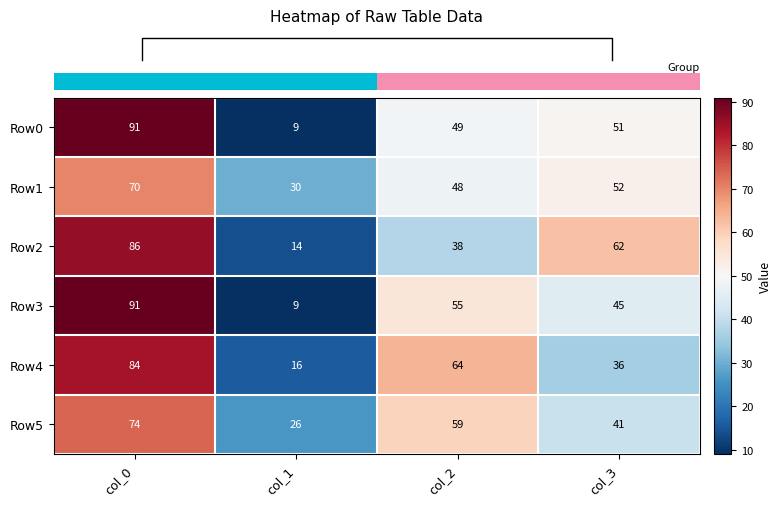

What is the sum of all Row5 values?

200